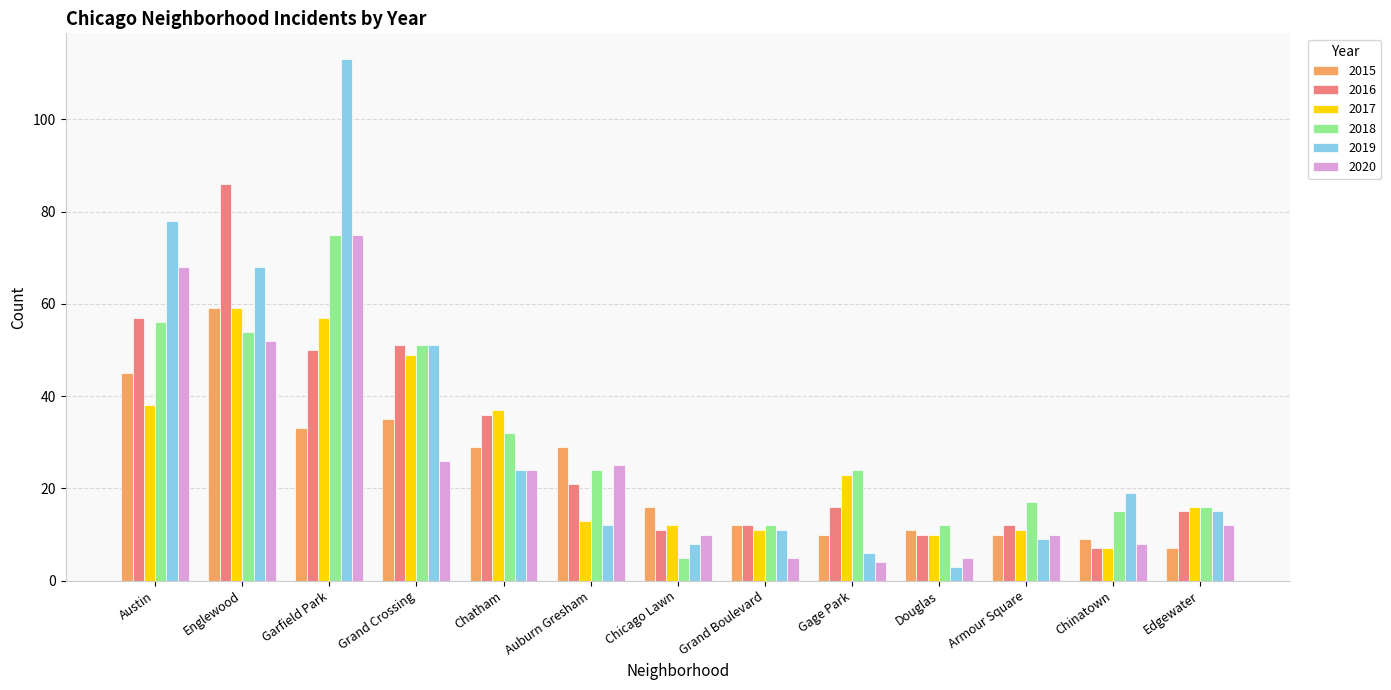

What is the sum of the 2016 values at Chinatown and Garfield Park?

57